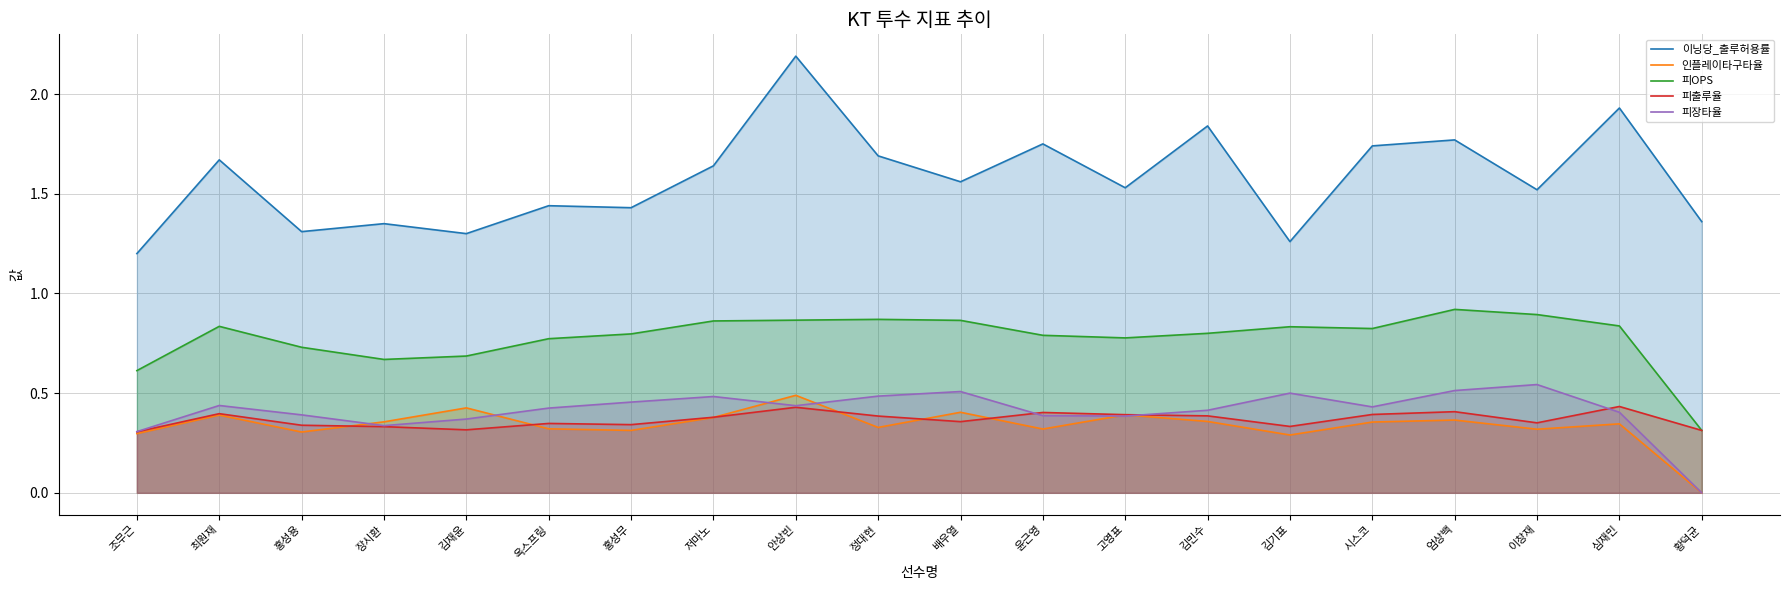

The value of 피OPS at 조무근 is 1.1. True or false?

False